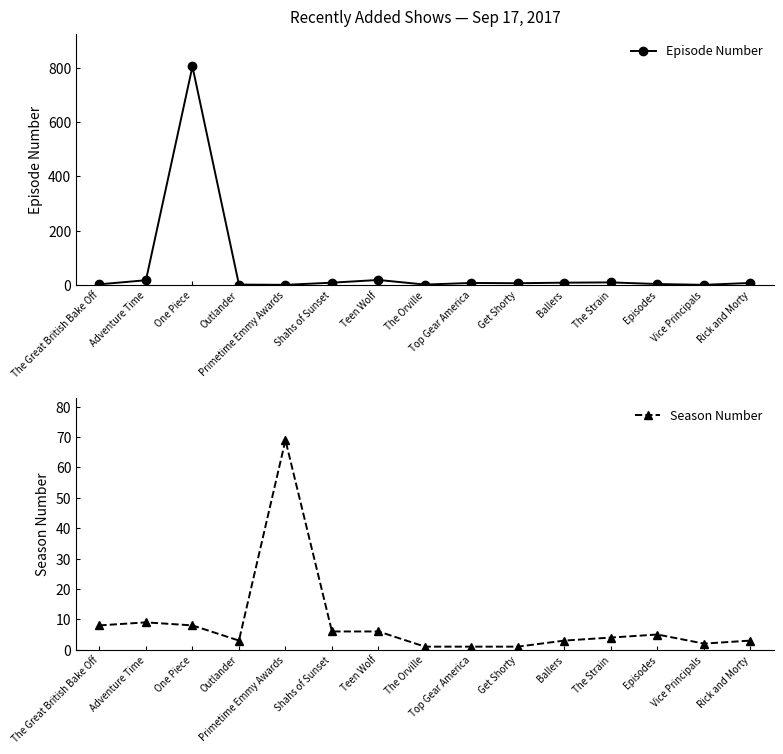

How many intersections are there between Episode Number and Season Number?

5